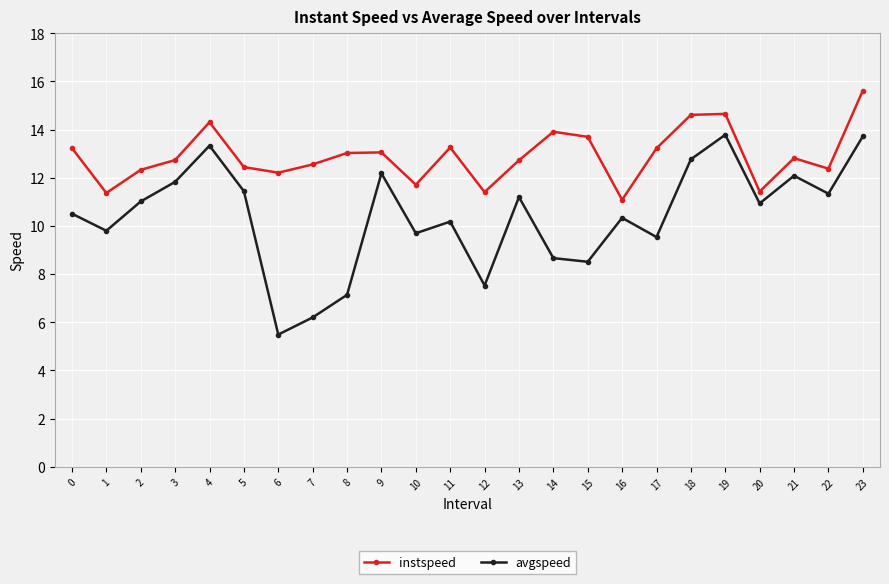

Rank the series at 18 from highest to lowest value.

instspeed, avgspeed